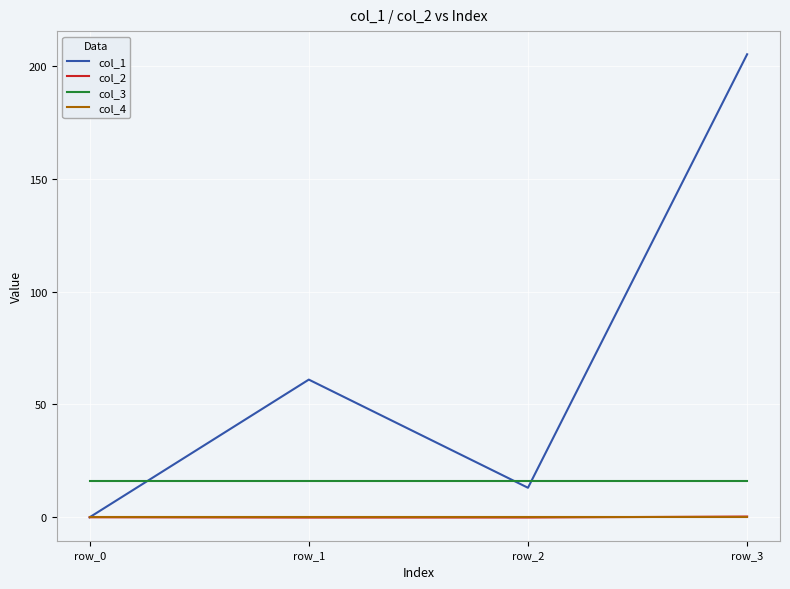

True or false: col_4 and col_3 cross at least once.

False